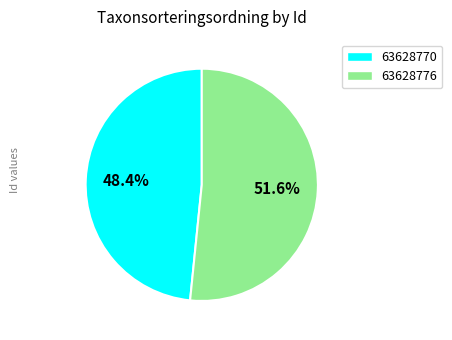

Which slice is the smallest?

63628770